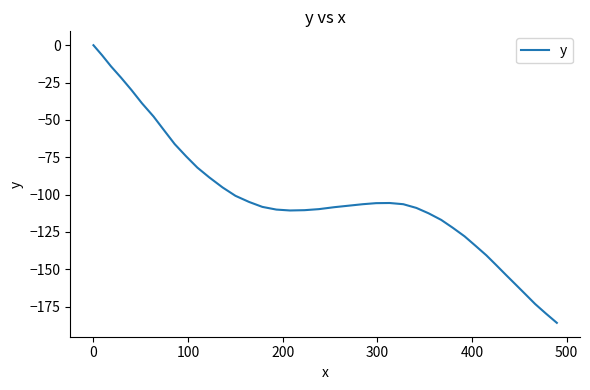

How many values are below zero?

39